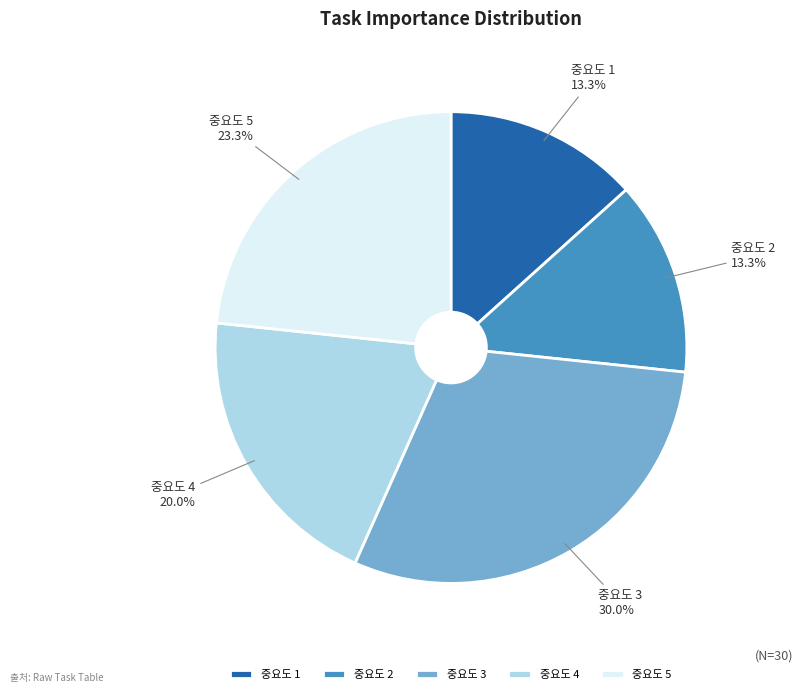

Combined, do 중요도 5 and 중요도 3 account for over 50%?

Yes